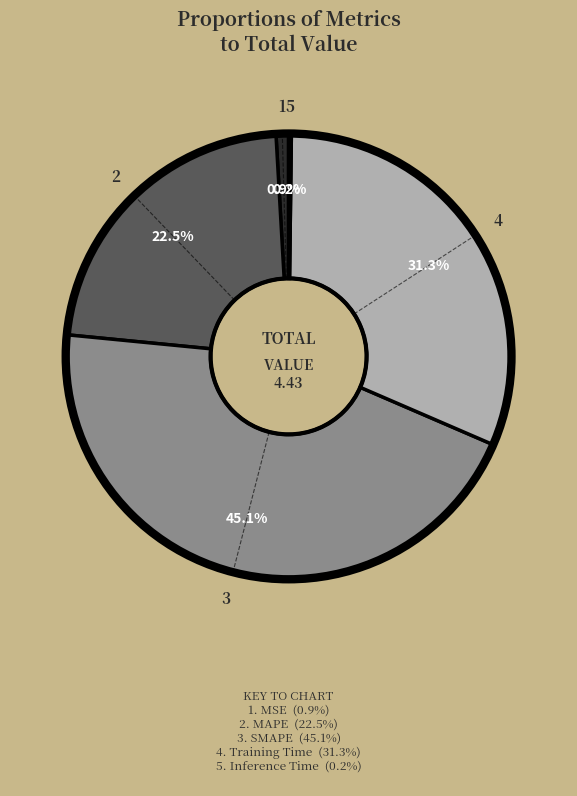

Does any single category account for the majority?

No